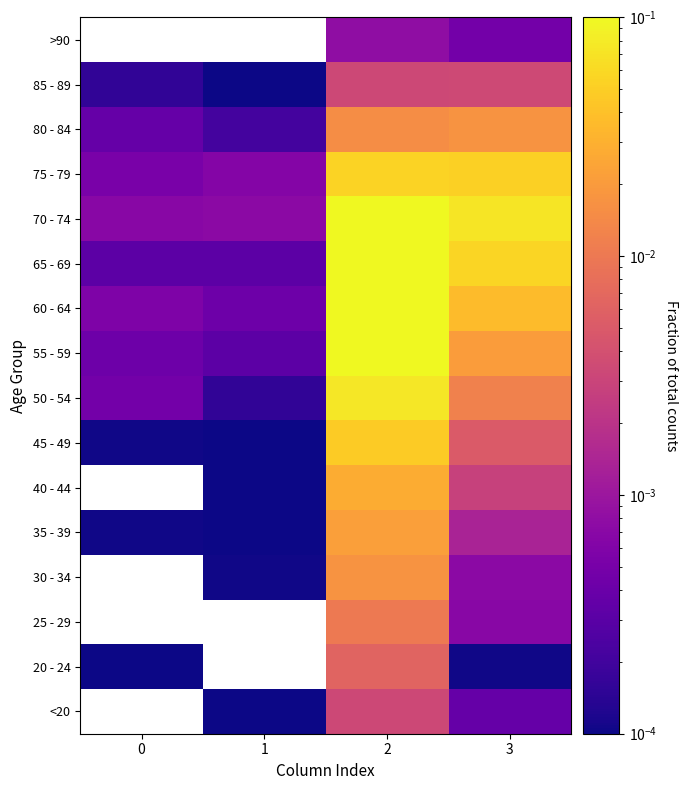

True or false: 60 - 64 has a value of 0.0 at 1.

False